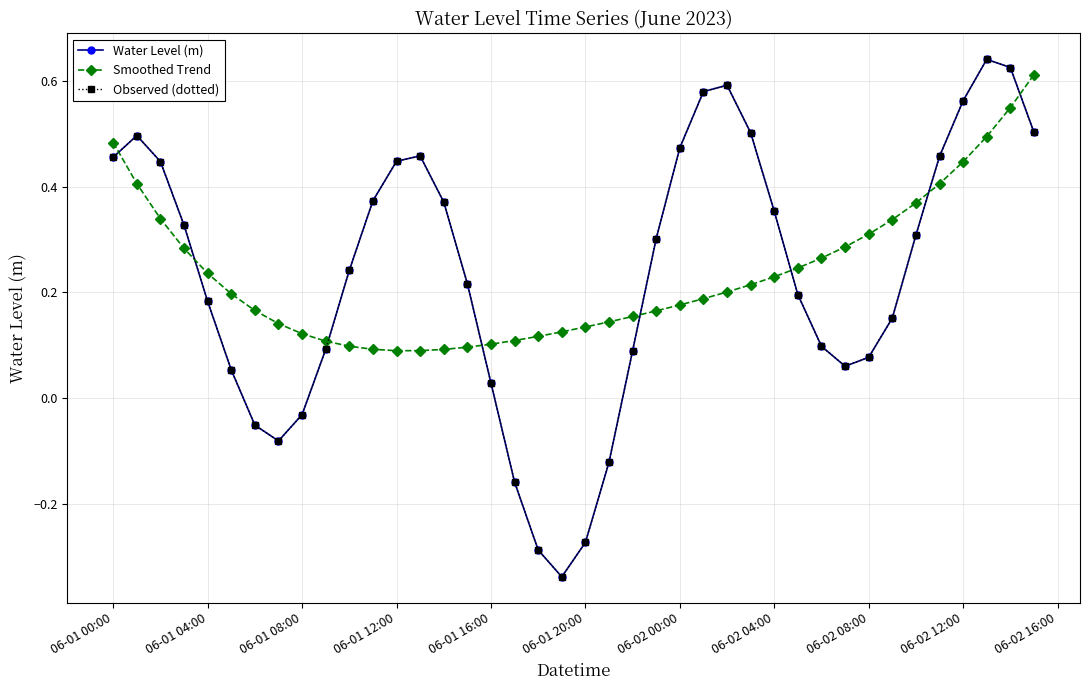

List the series in order of their peak value, lowest first.

Smoothed Trend, Water Level (m), Observed (dotted)